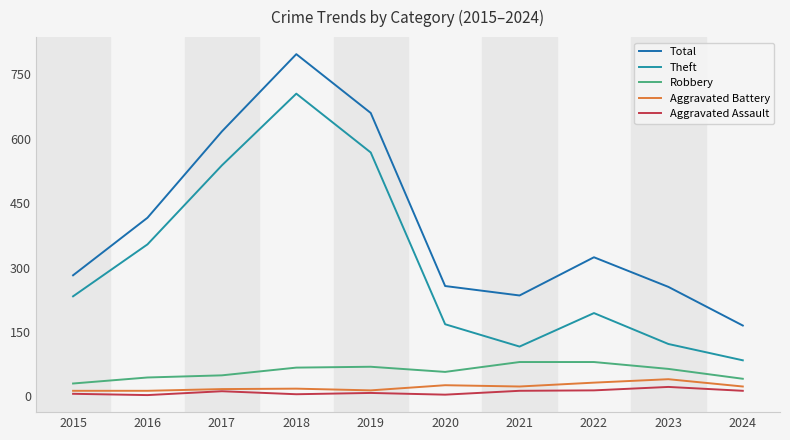

The value of Theft at 2016 is 354. True or false?

True